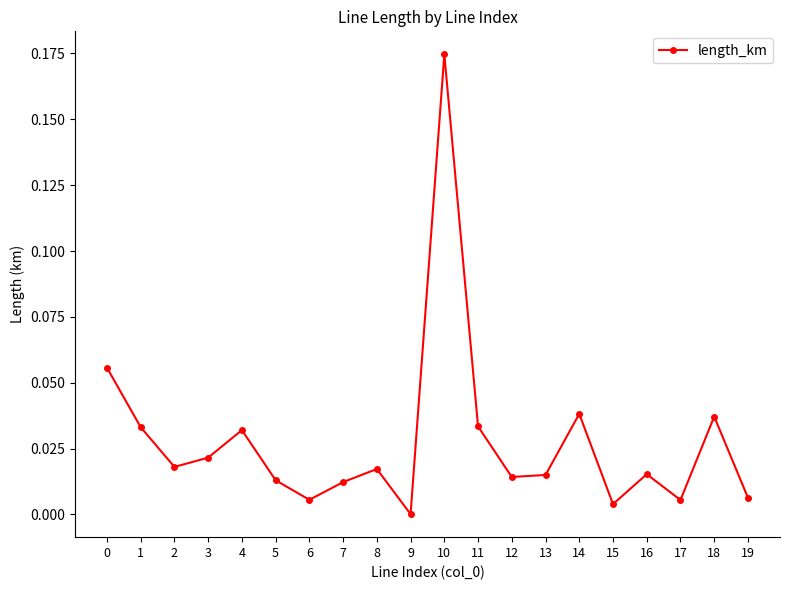

Where is the first local minimum?

2